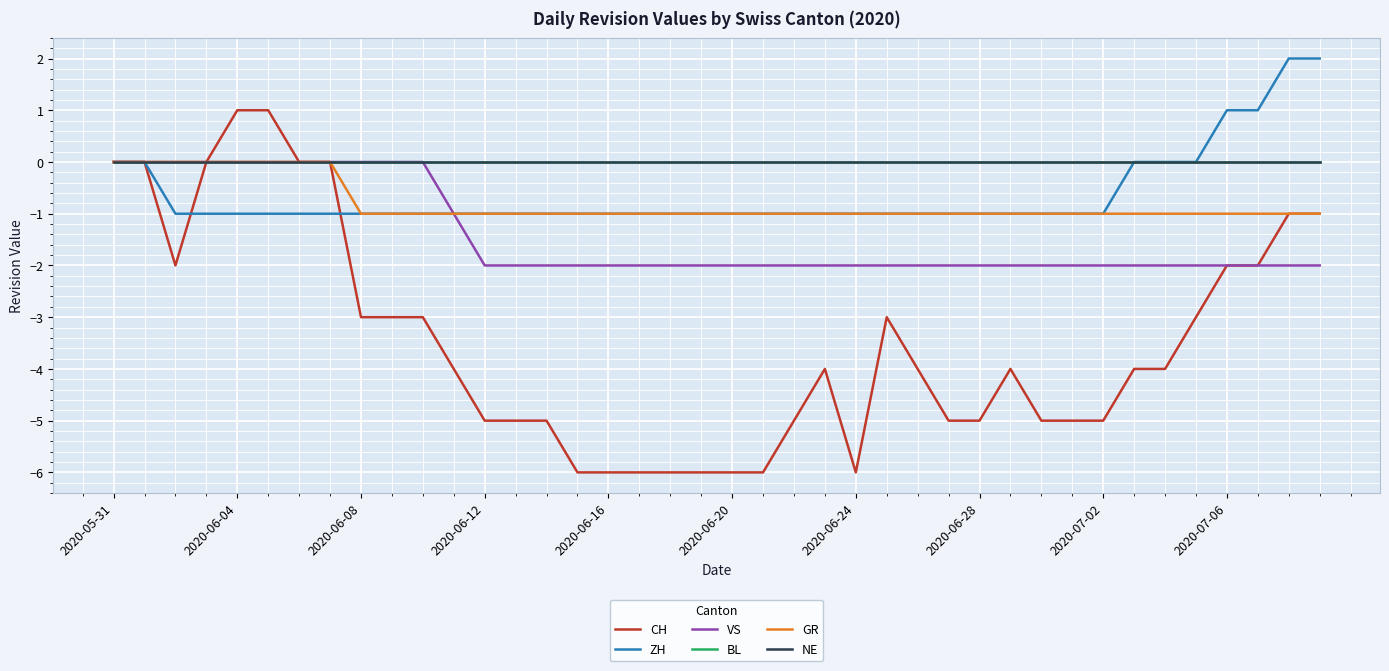

Does the chart display data point markers on the line(s)?

No